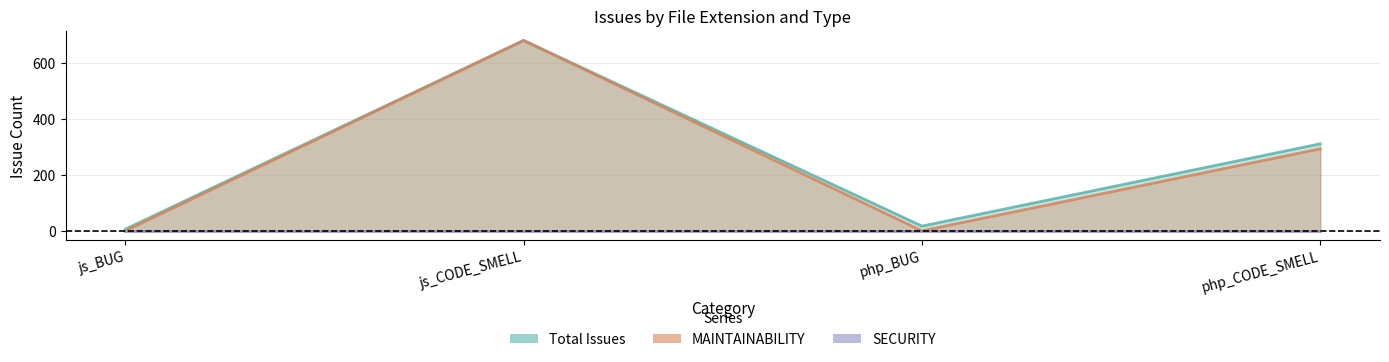

Read the Total Issues value at php_BUG.

17